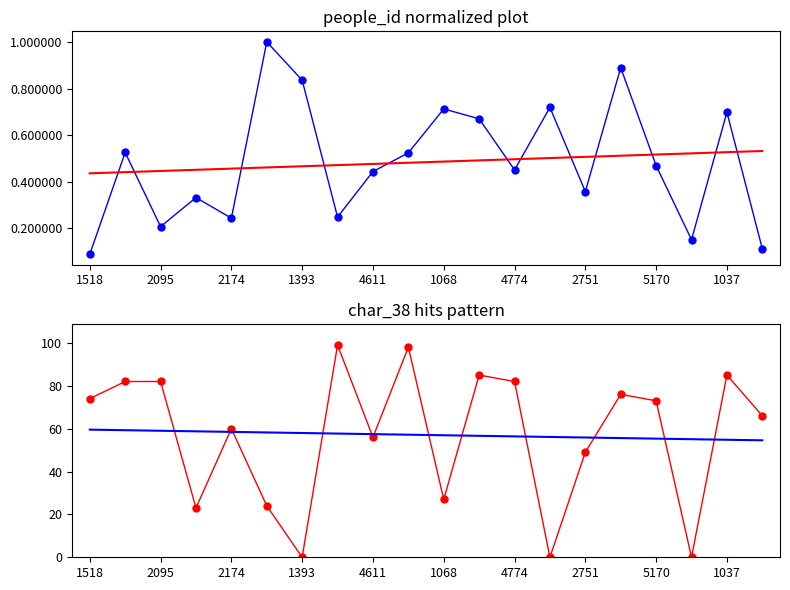

At 1068, list the series in order from largest to smallest.

trend, char_38, people_id normalized